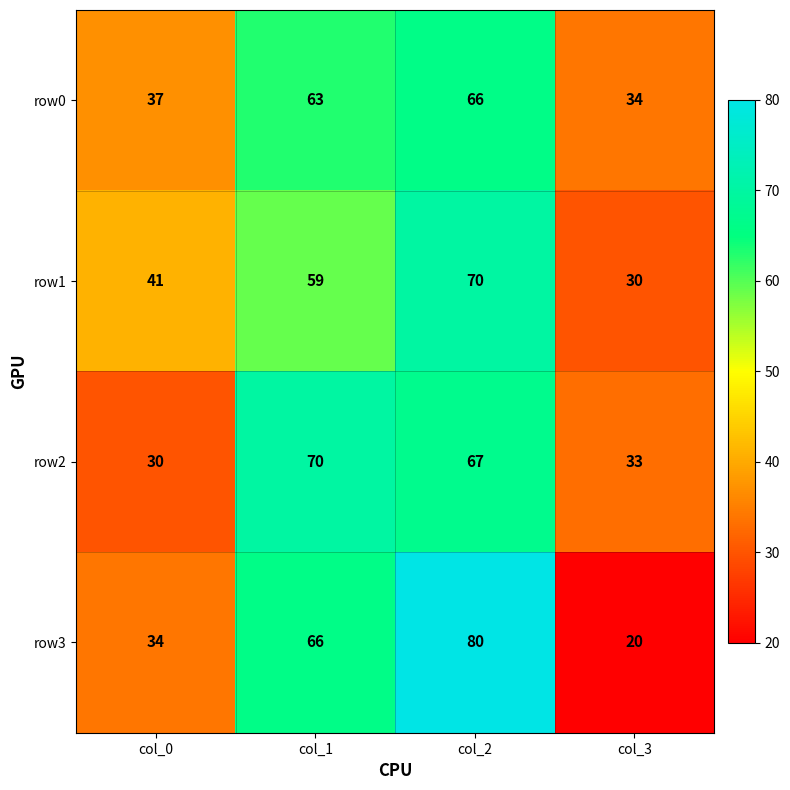

What is the difference between the highest and lowest values at col_1?

11